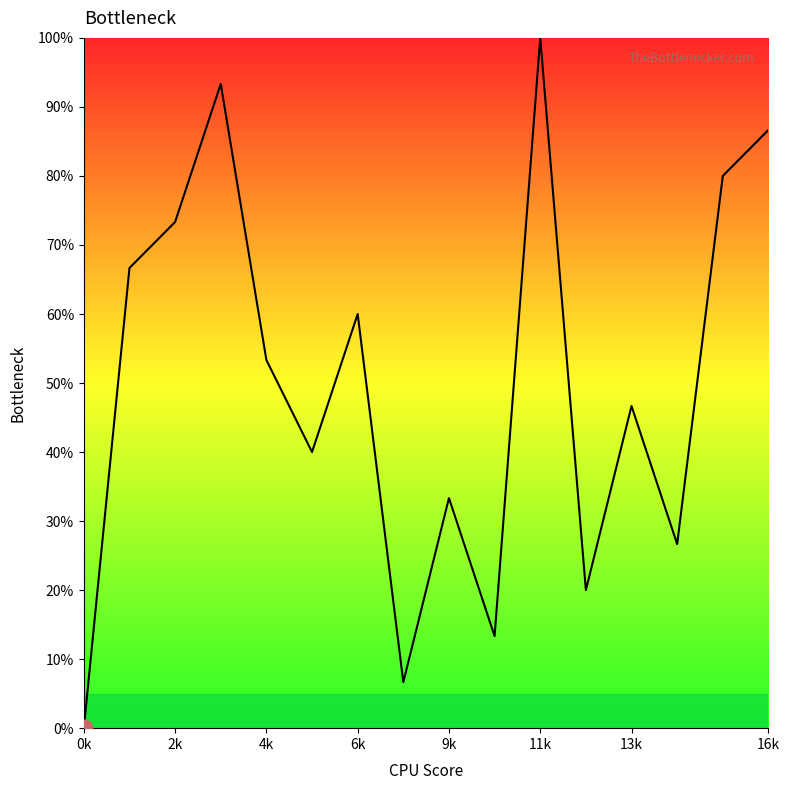

Does the chart have visible grid lines?

No